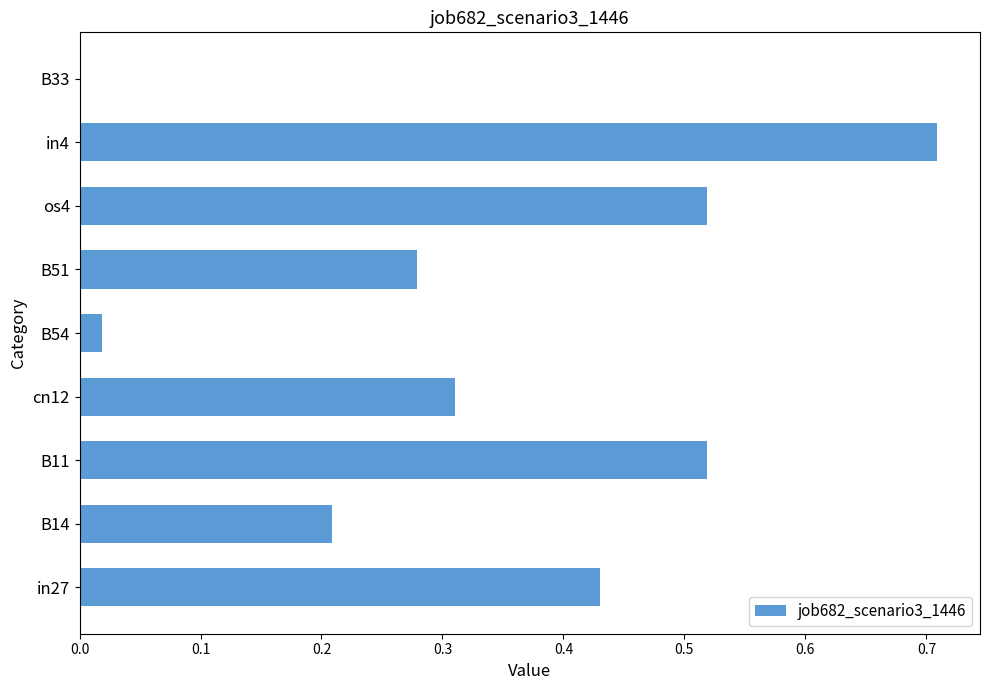

What is the sum of the values at B11 and in27?

0.9